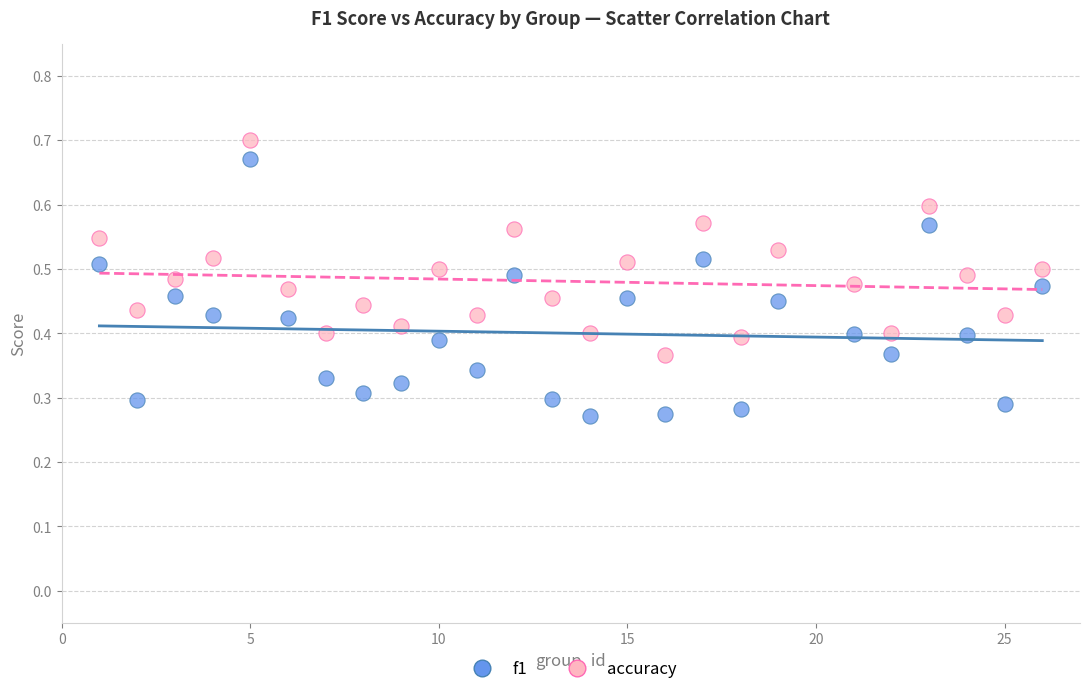

Which series reaches the minimum Y coordinate?

f1